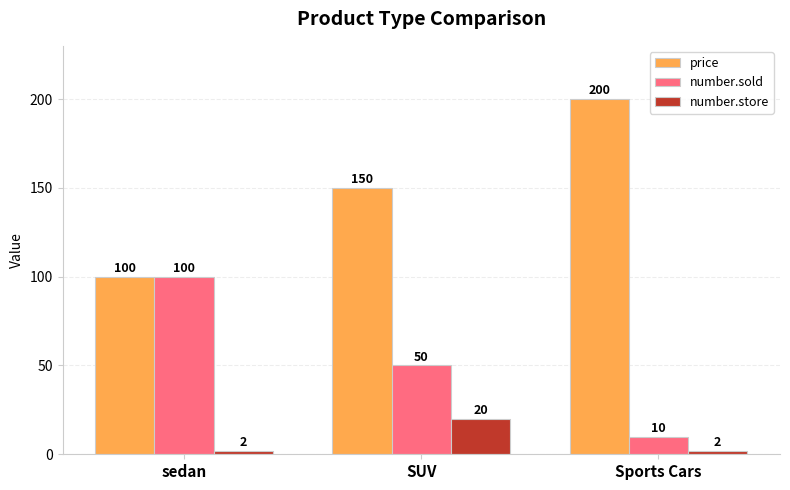

Which series has the largest total across all categories?

price